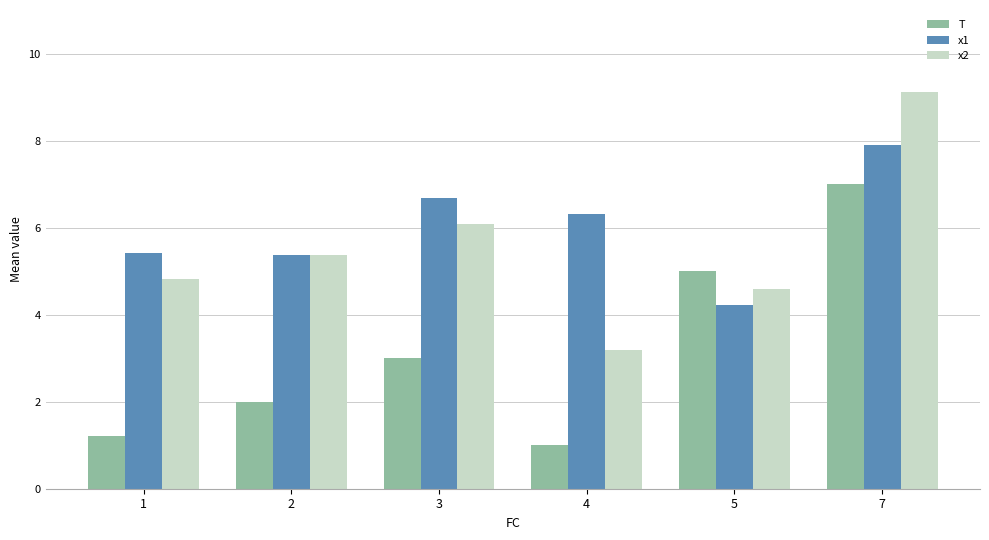

Between 1 and 5, which series saw the biggest shift?

T